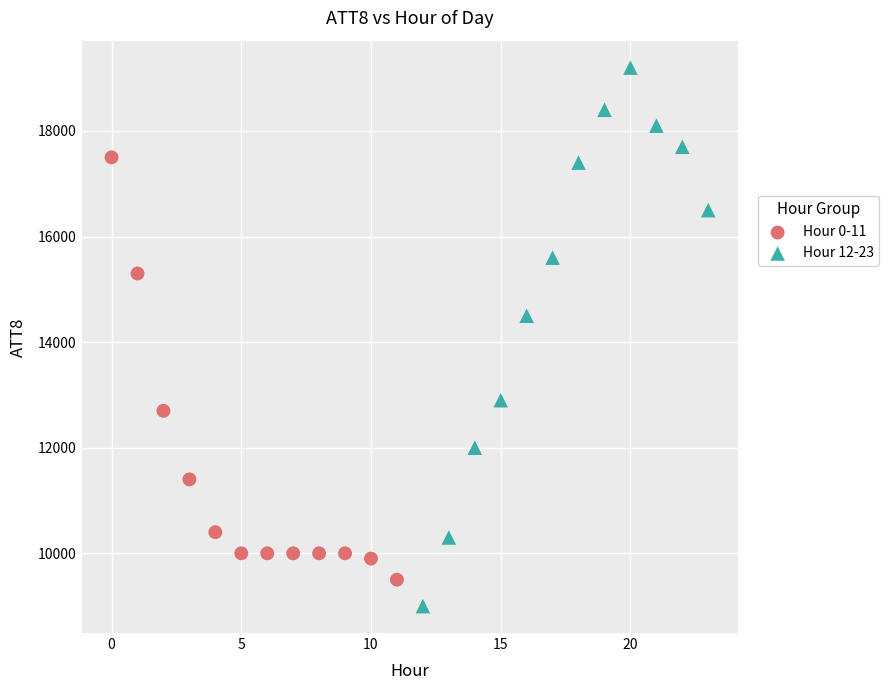

Which series reaches the minimum Y coordinate?

Hour 12-23